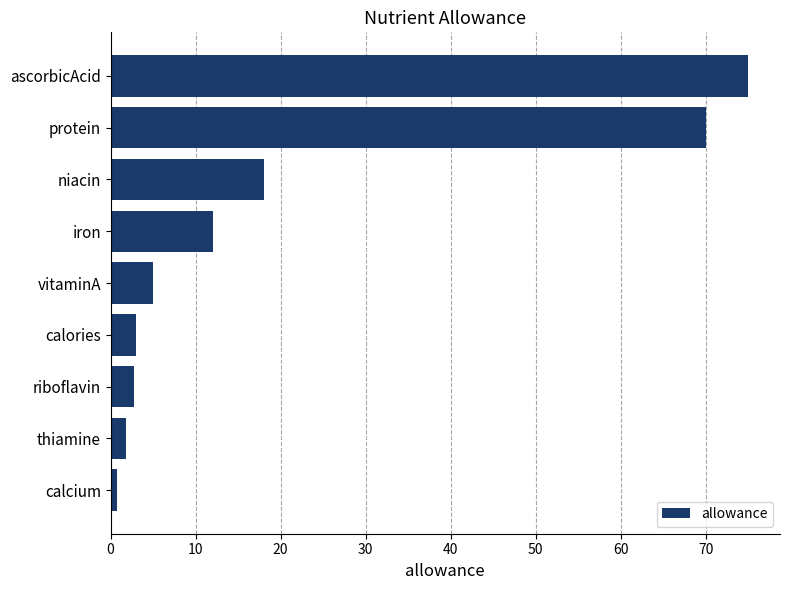

How many categories are shown in the chart?

9